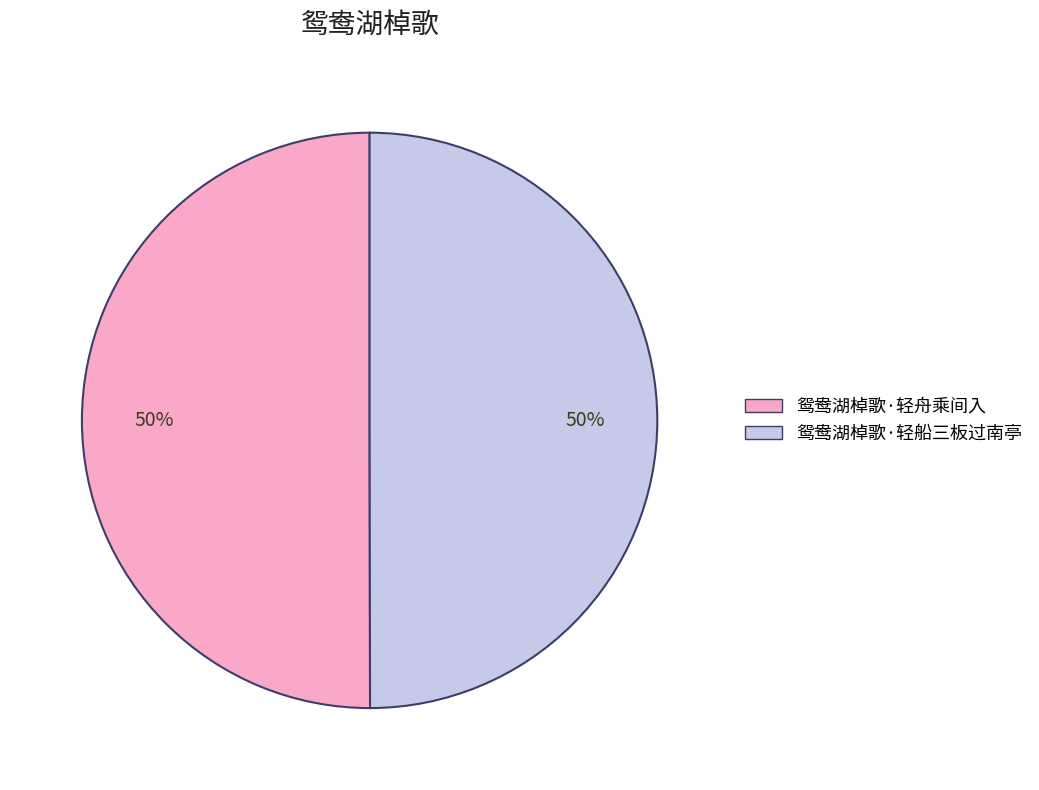

Is it true that 鸳鸯湖棹歌·轻船三板过南亭 is 35% of the pie?

False